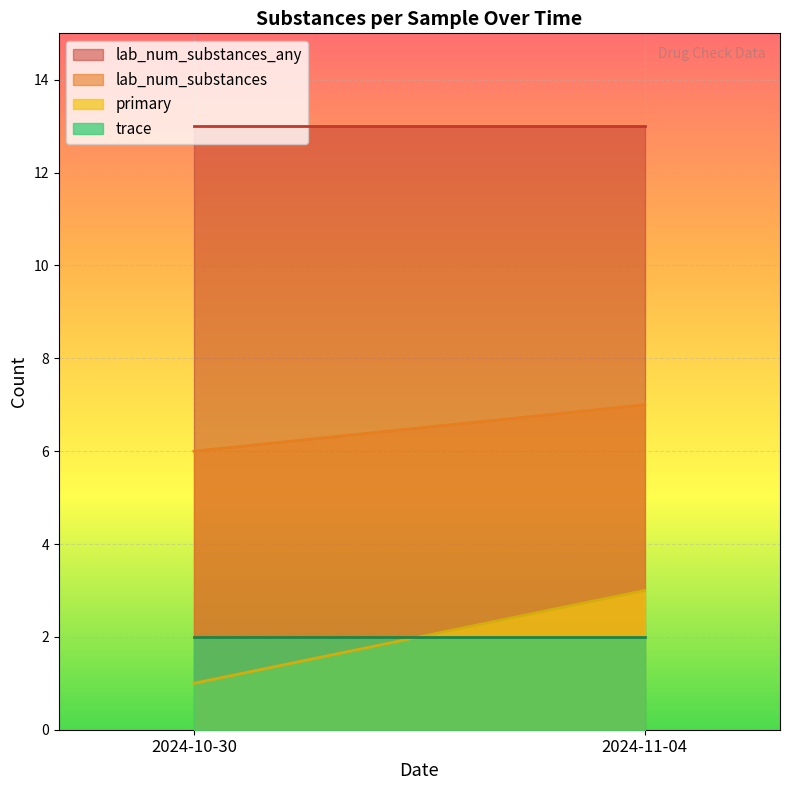

Where is lab_num_substances_any nearest to the value 8?

2024-10-30